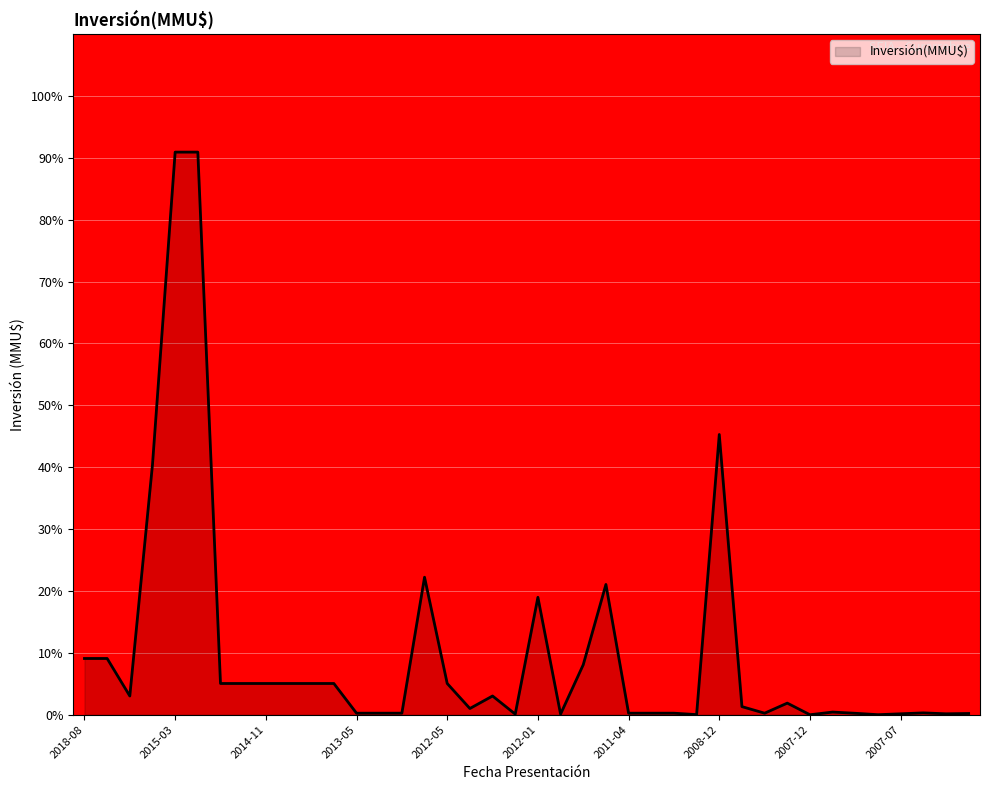

What is the difference between the maximum and minimum values?

90.9